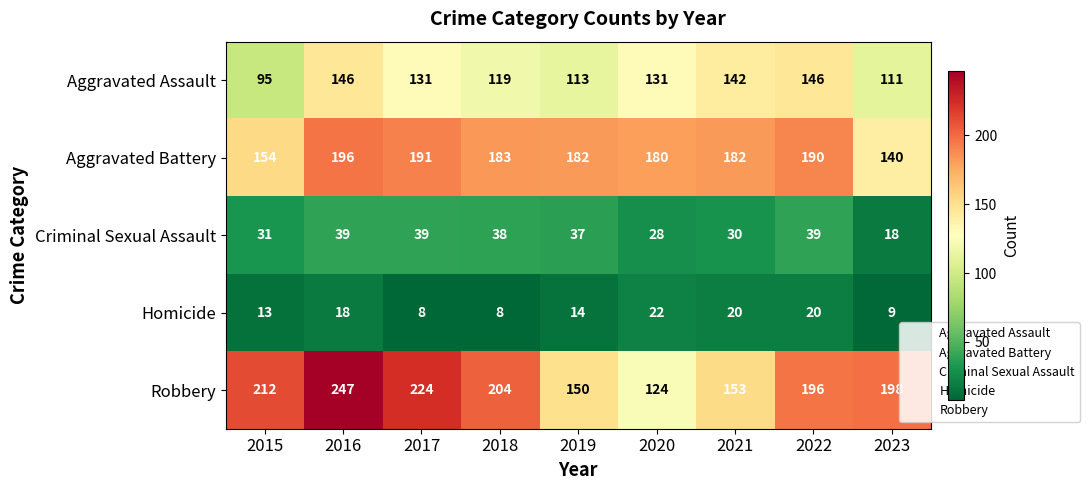

Between 2019 and 2021, which series saw the biggest shift?

Aggravated Assault